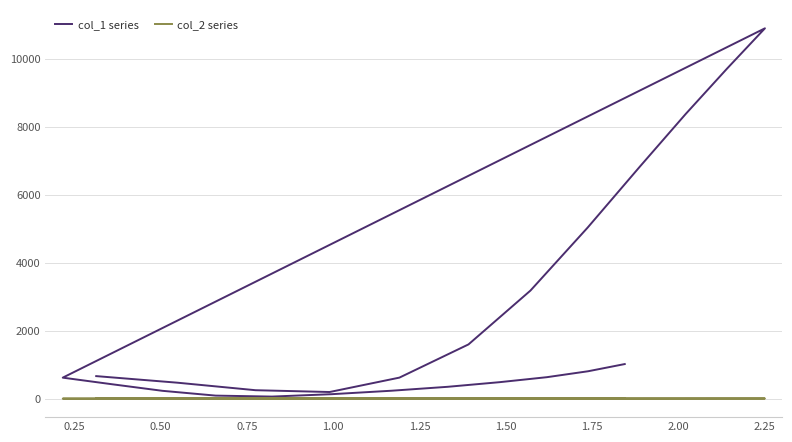

What position from the right is 0.25?

23